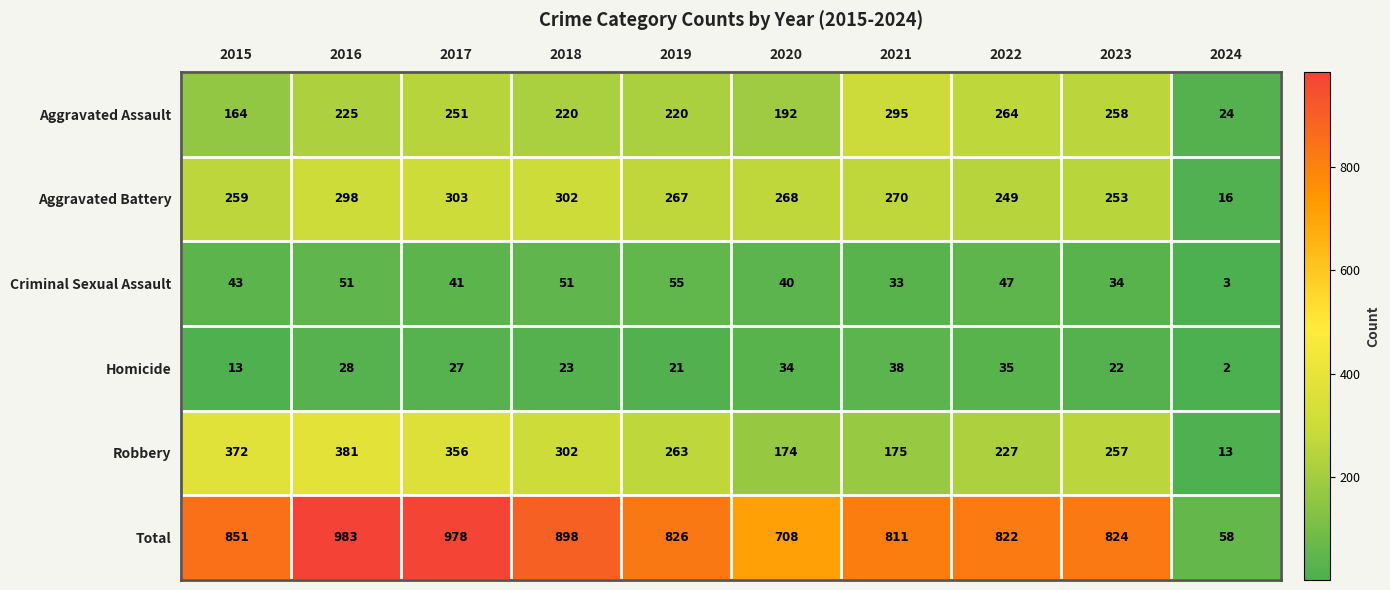

Which series has the widest spread of values?

Total